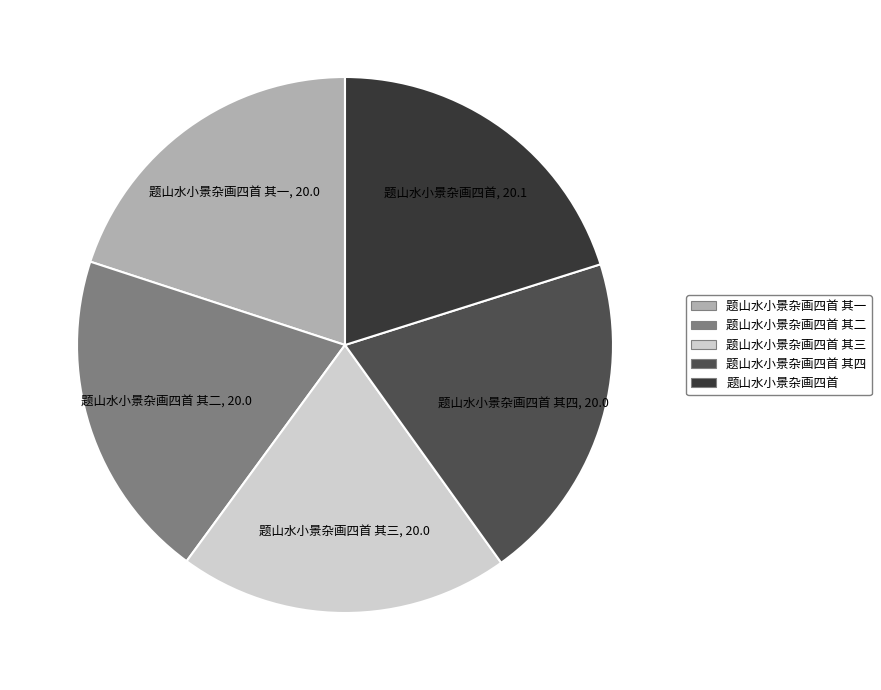

Count the number of slices in the pie.

5